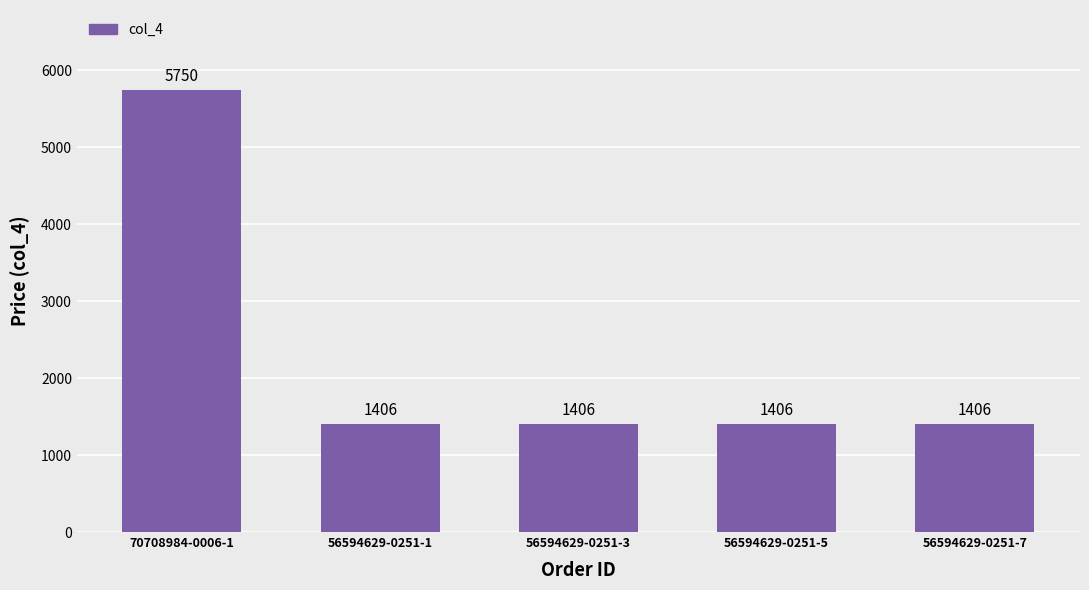

How many bars are there in total?

5